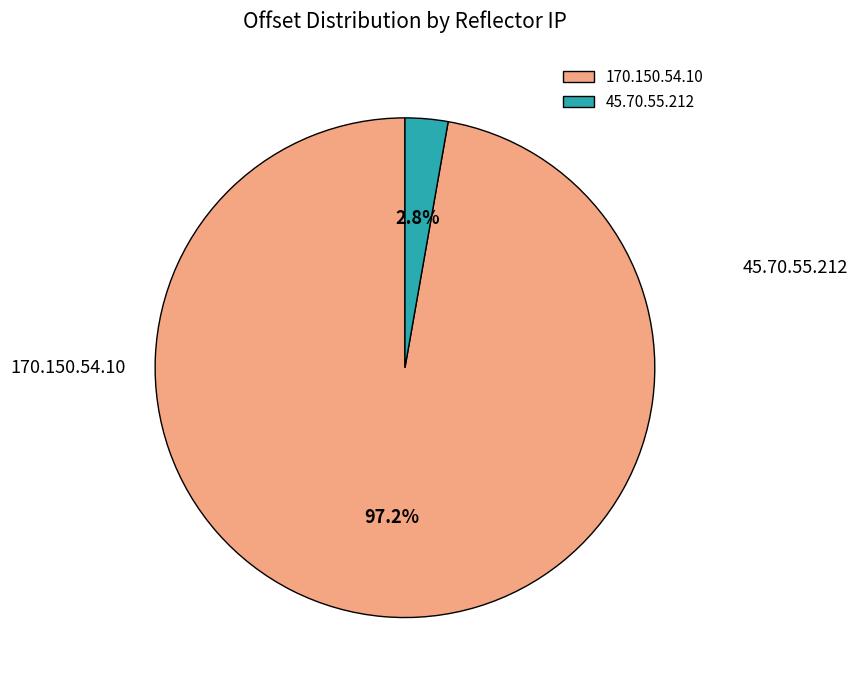

To the nearest percent, what is the difference between the largest and smallest slice percentages?

94%